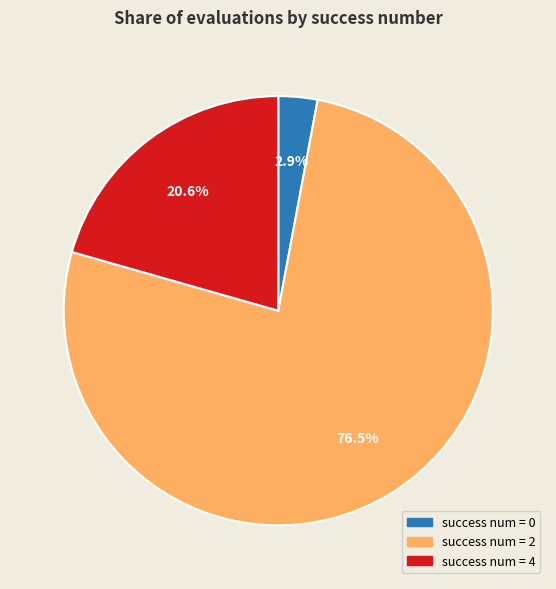

How many segments does this pie chart have?

3